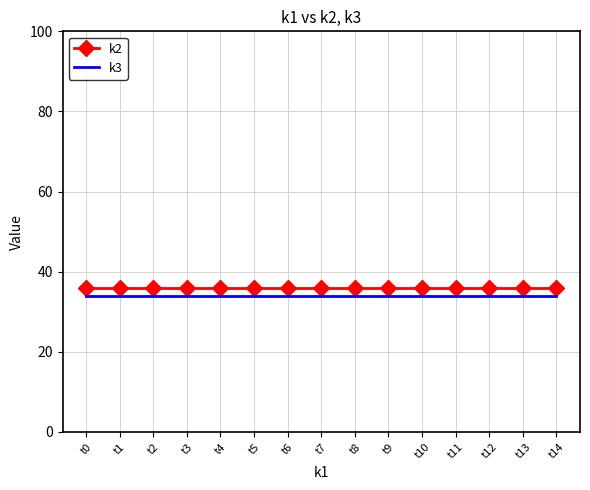

Reading left to right, extract all data points from this chart.

k2: 36	36	36	36	36	36	36	36	36	36	36	36	36	36	36
k3: 34	34	34	34	34	34	34	34	34	34	34	34	34	34	34